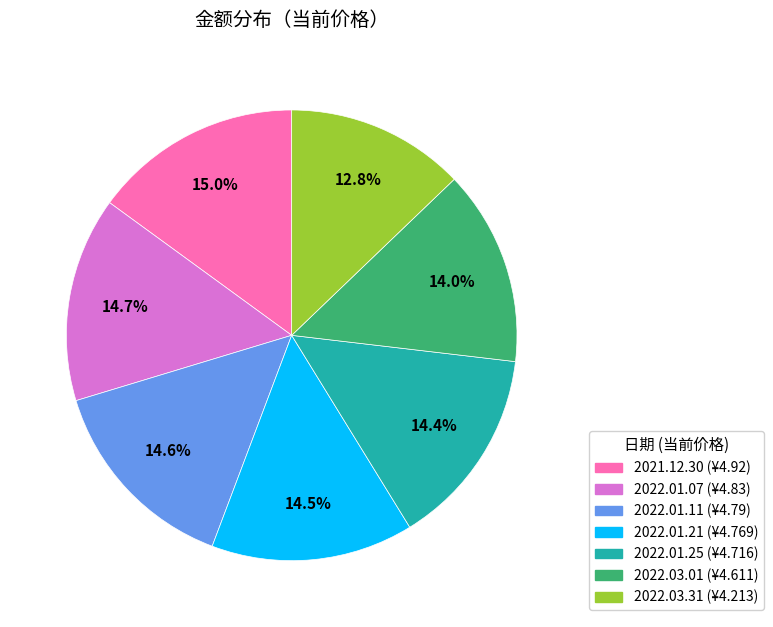

Is there any slice that represents more than half of the pie?

No